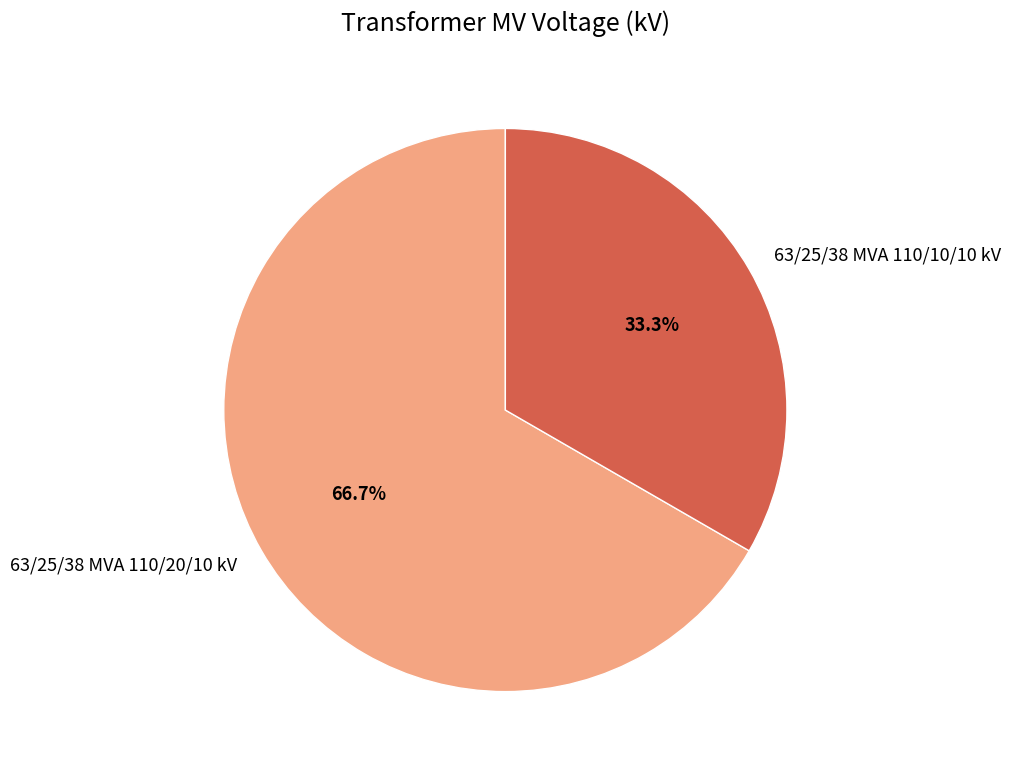

The 63/25/38 MVA 110/10/10 kV slice represents 33% of the pie. True or false?

True